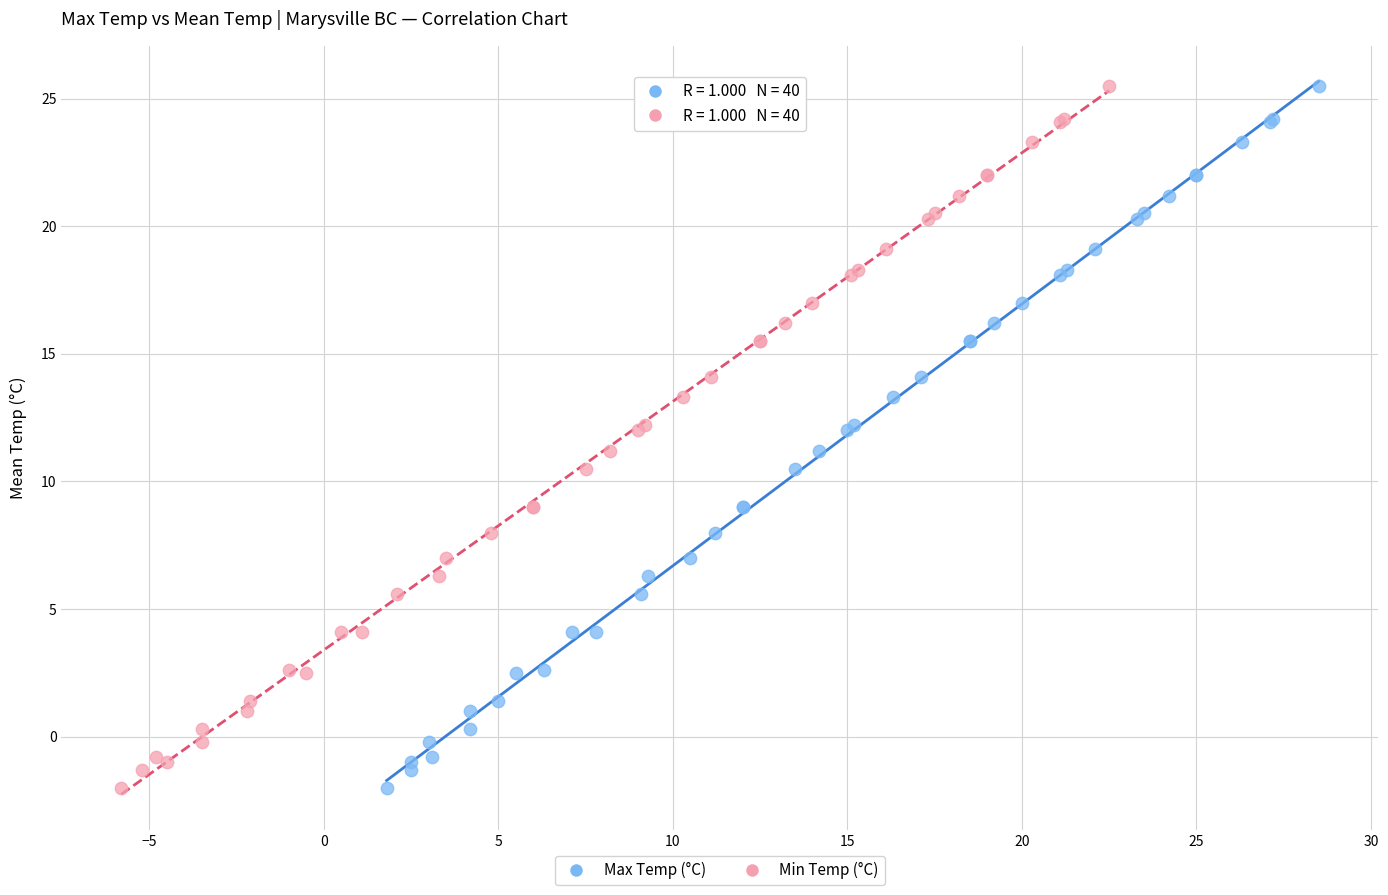

What are all the series names shown in the legend?

Max Temp (°C), Min Temp (°C)